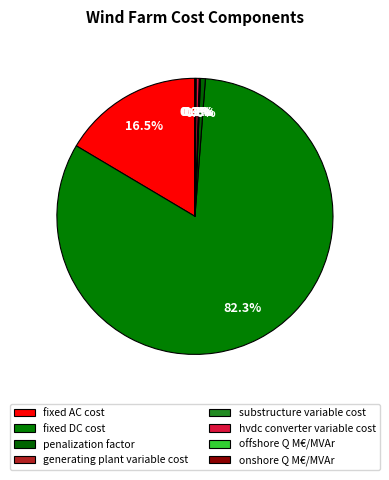

What portion of the pie excludes generating plant variable cost?

99.9%